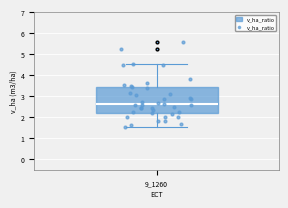

Where is the lower edge of the box at x = 9_1260 on the y-axis? The values are not printed on the chart, so give them approximately, as read against the axis.

2.2